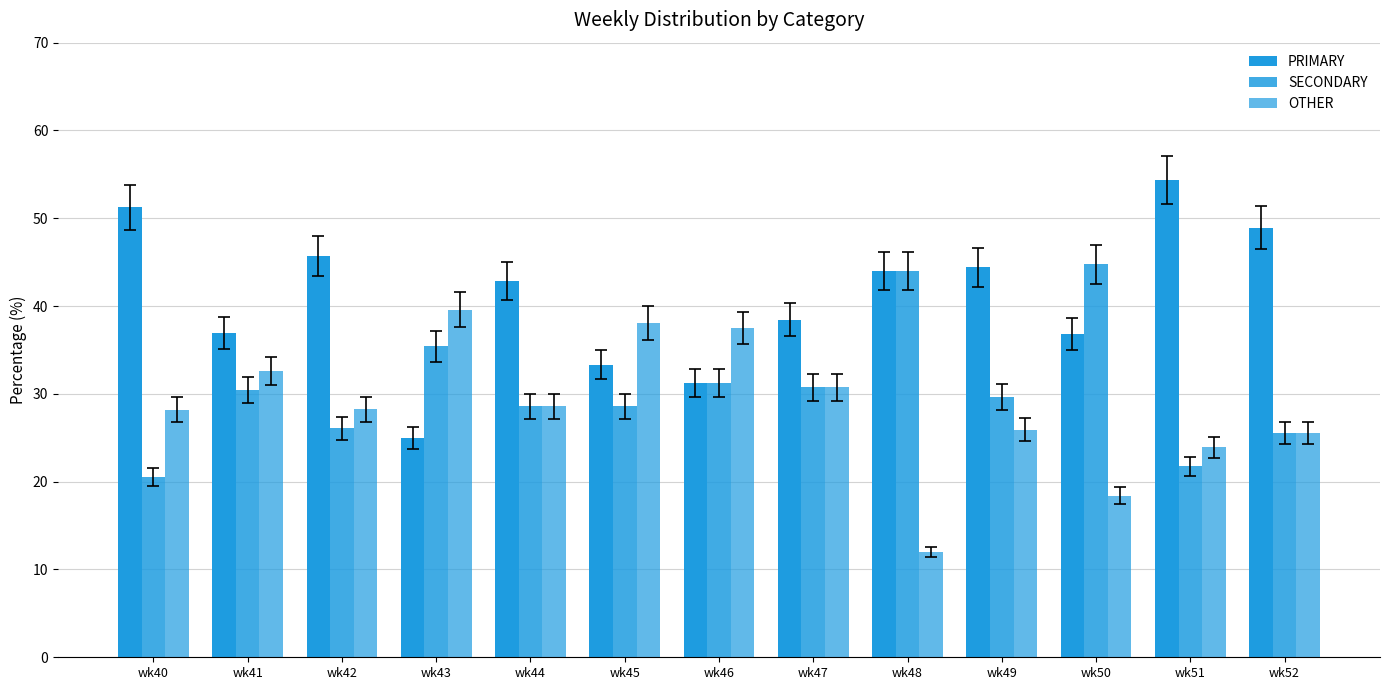

Count the number of categories in the chart.

13